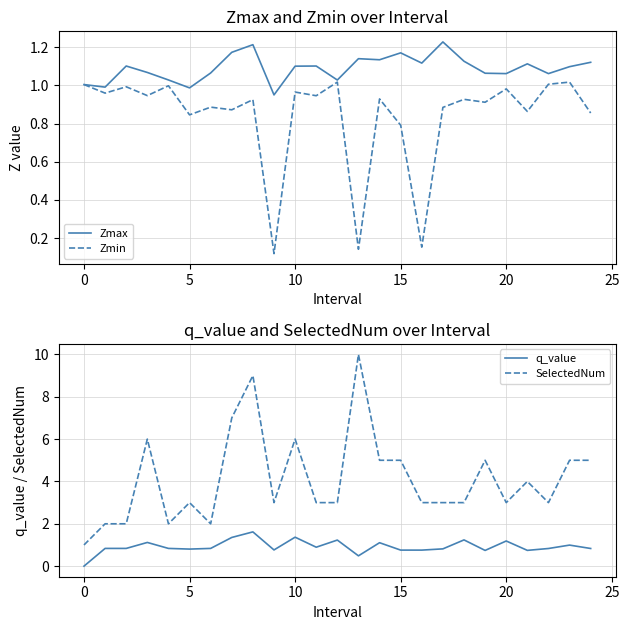

What are all the series names shown in the legend?

Zmax, Zmin, q_value, SelectedNum